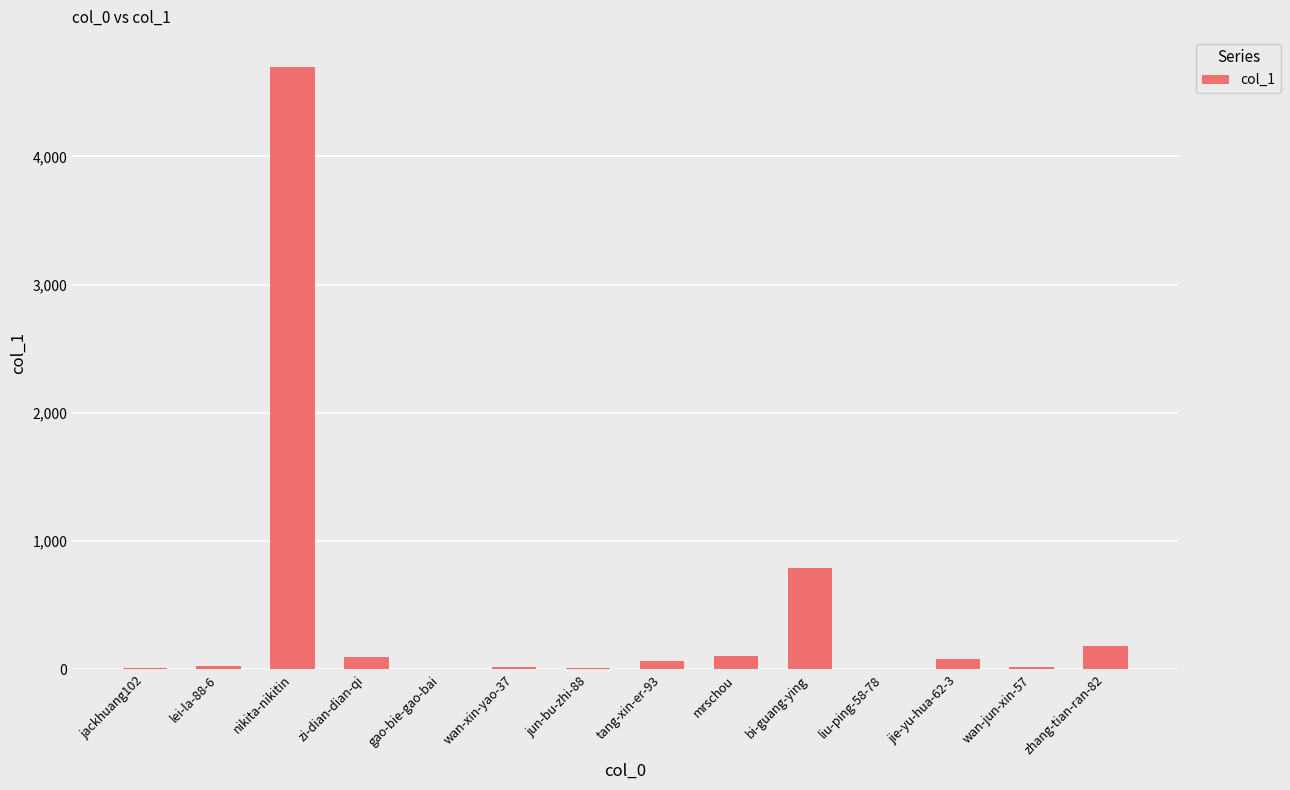

How many distinct data groups are displayed?

1